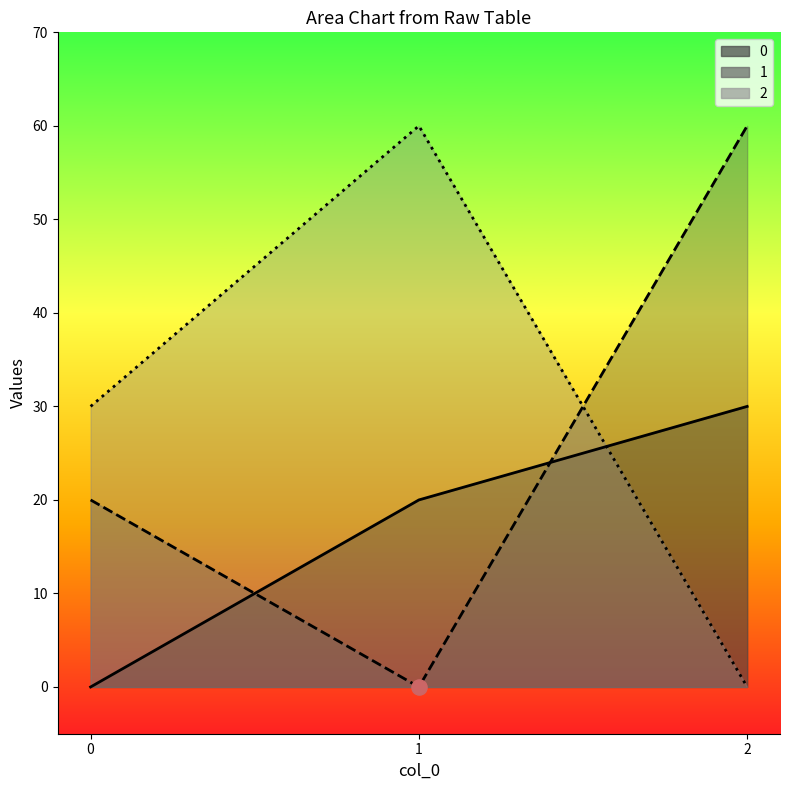

Which series has the largest total across all categories?

2